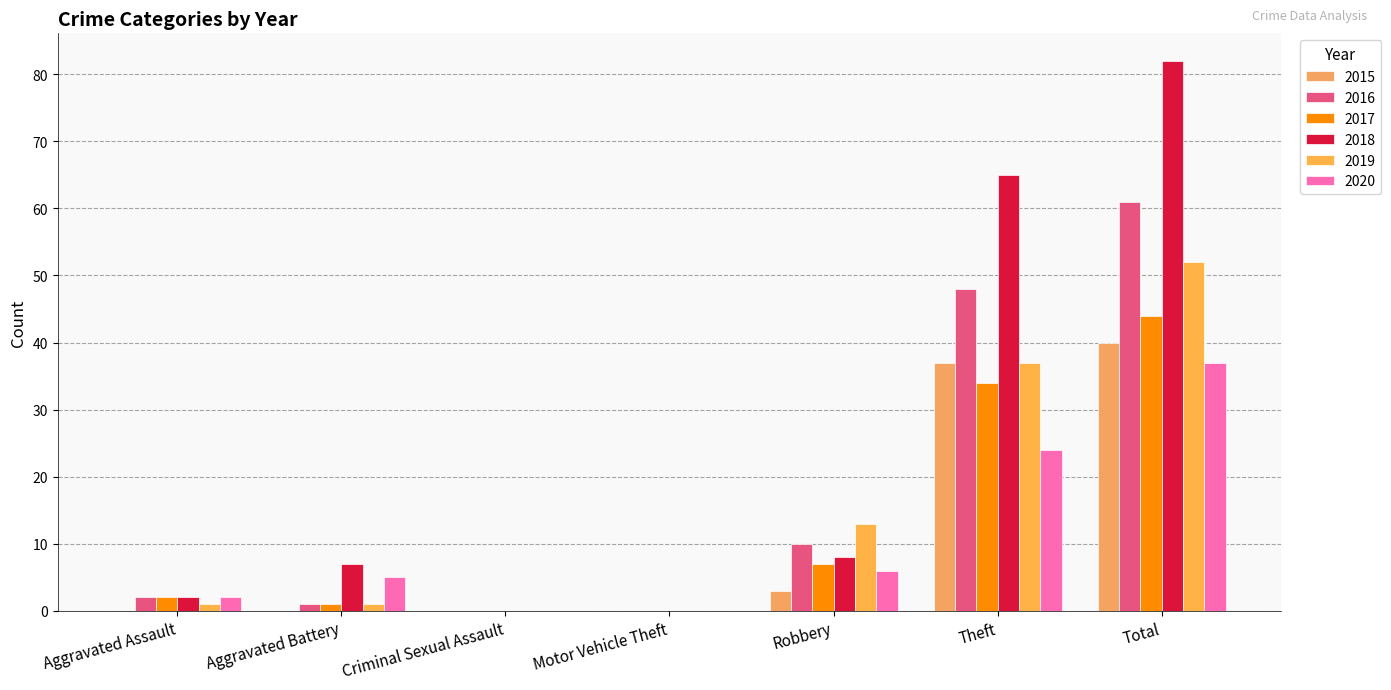

What is the label of the 1st bar from the right?

Total